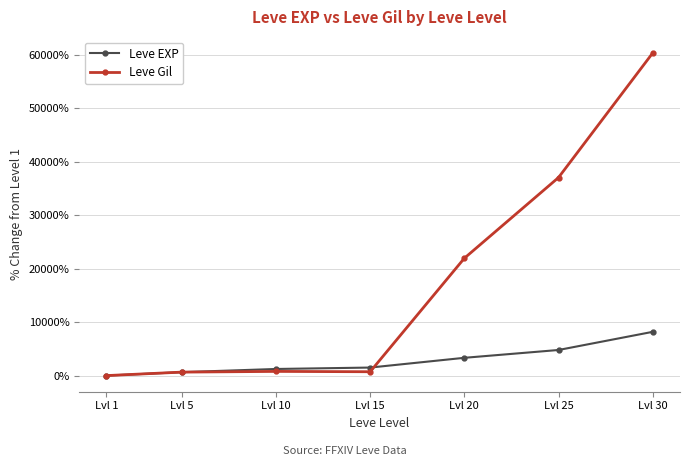

Is this an area chart (filled region under the line)?

No